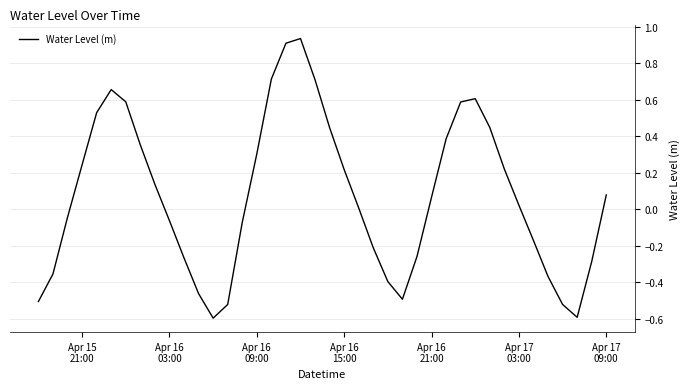

What is the smallest value displayed?

-0.6